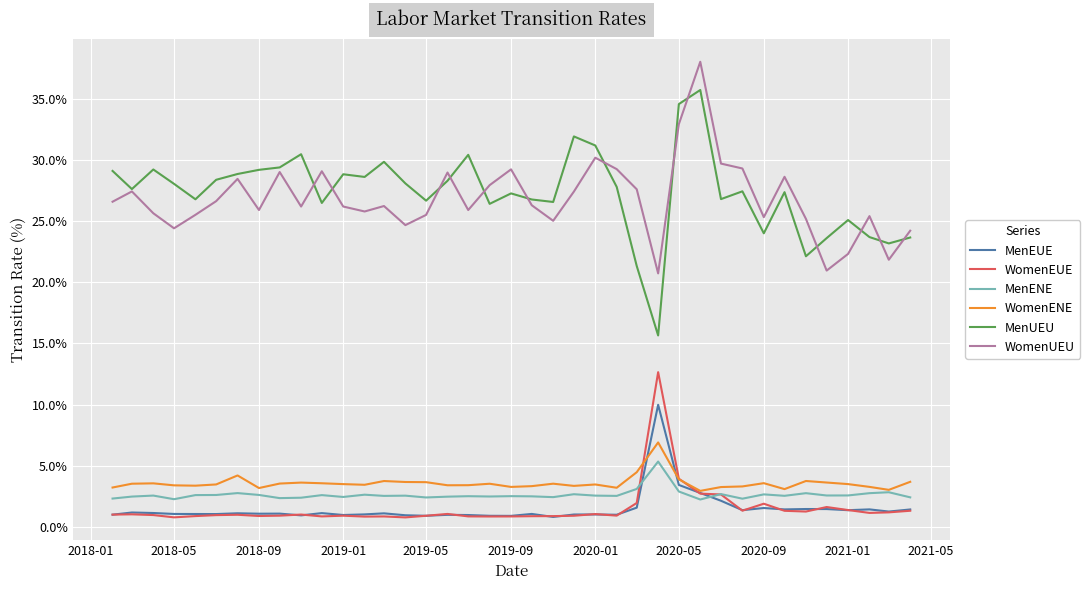

Which series has the largest range (max minus min)?

MenUEU